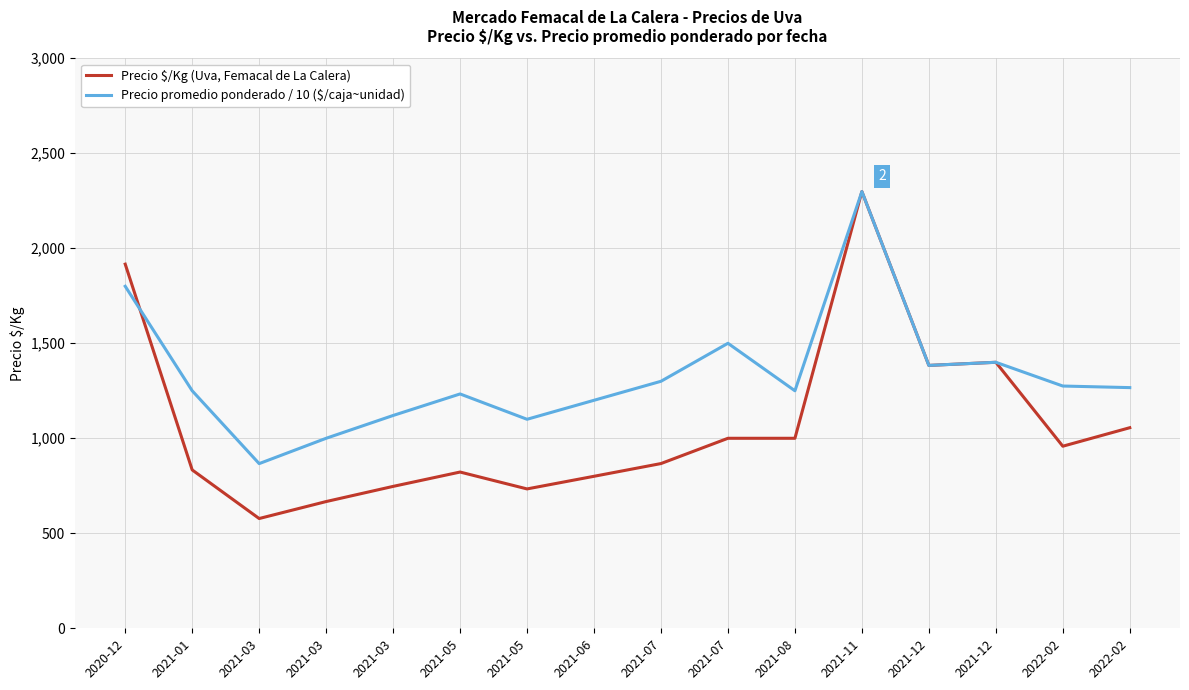

The value of Precio promedio ponderado / 10 ($/caja~unidad) at 2021-07 is 1500.0. True or false?

True